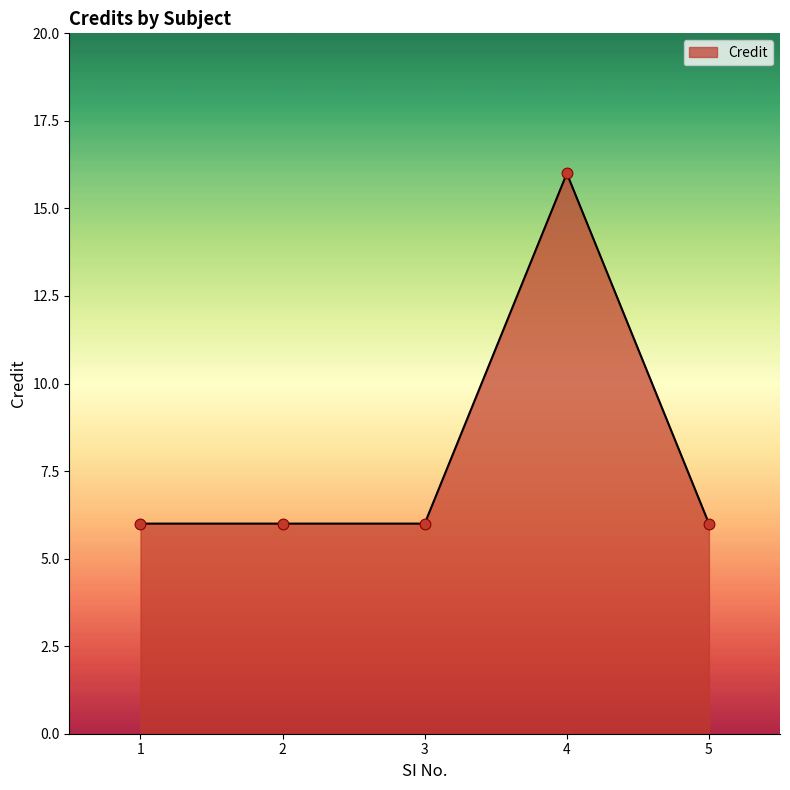

What is the change in value from 2 to 4?

+10